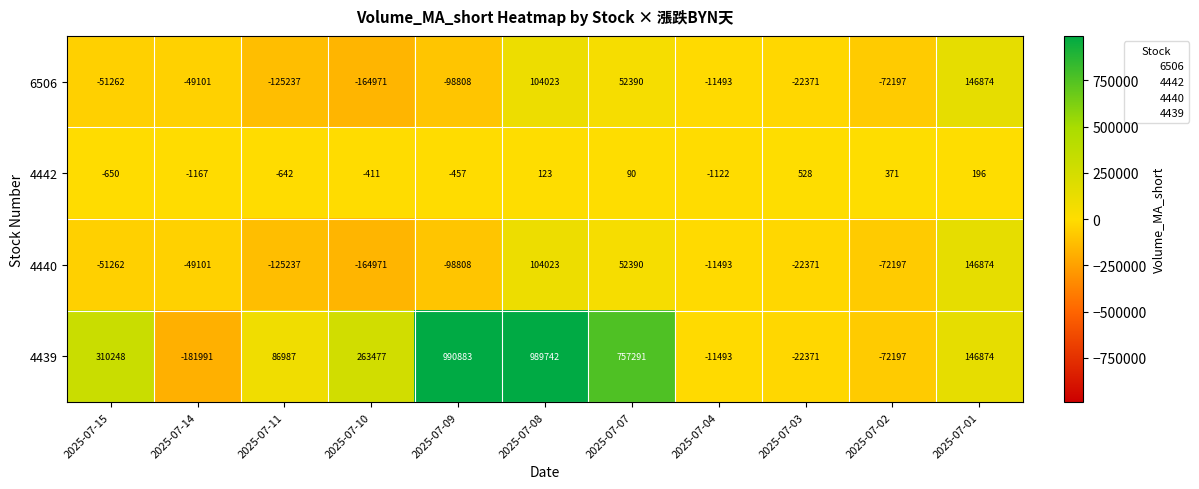

Which category has the highest value across all series?

2025-07-09